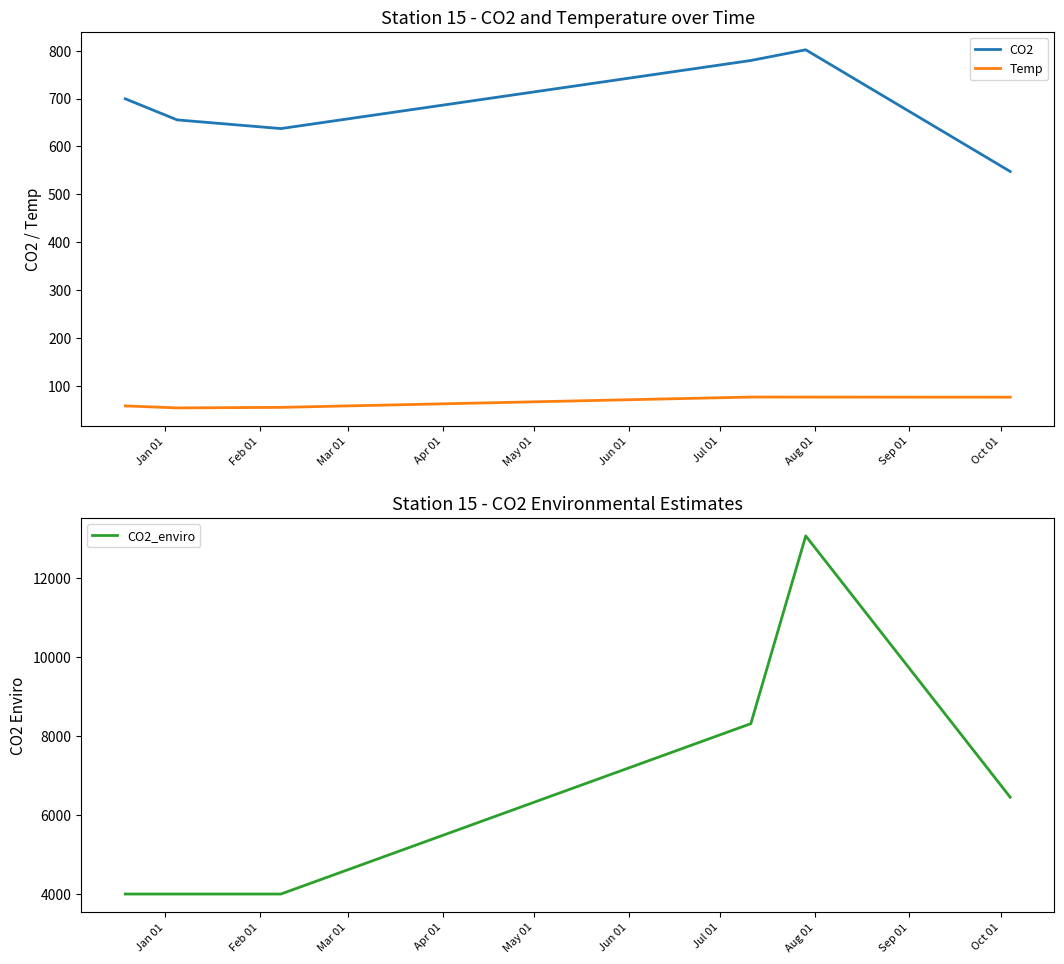

Which series has the largest range (max minus min)?

CO2_enviro